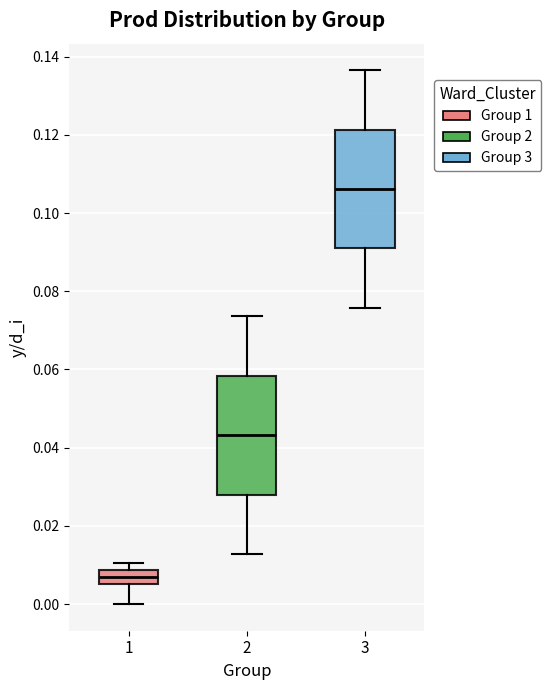

Where does the upper whisker of the box at x = 2 end on the y-axis? The values are not printed on the chart, so give them approximately, as read against the axis.

0.074